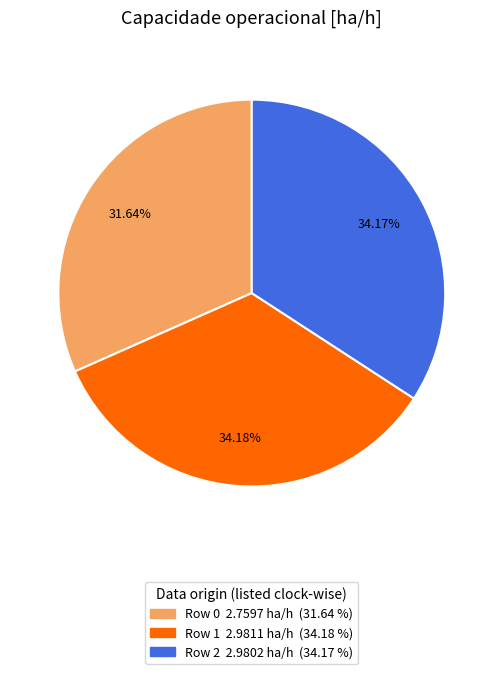

Which slice is the smallest?

Row 0